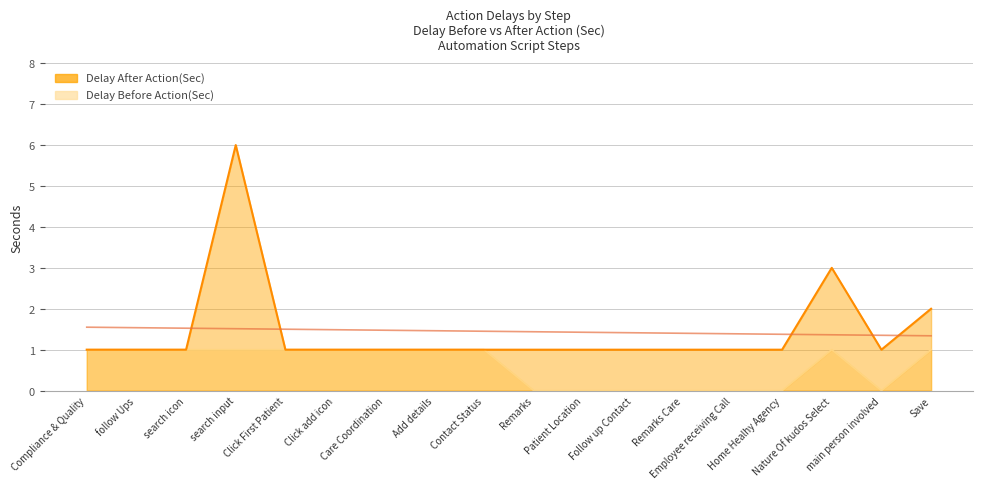

True or false: Delay After Action(Sec) and Delay Before Action(Sec) cross at least once.

False